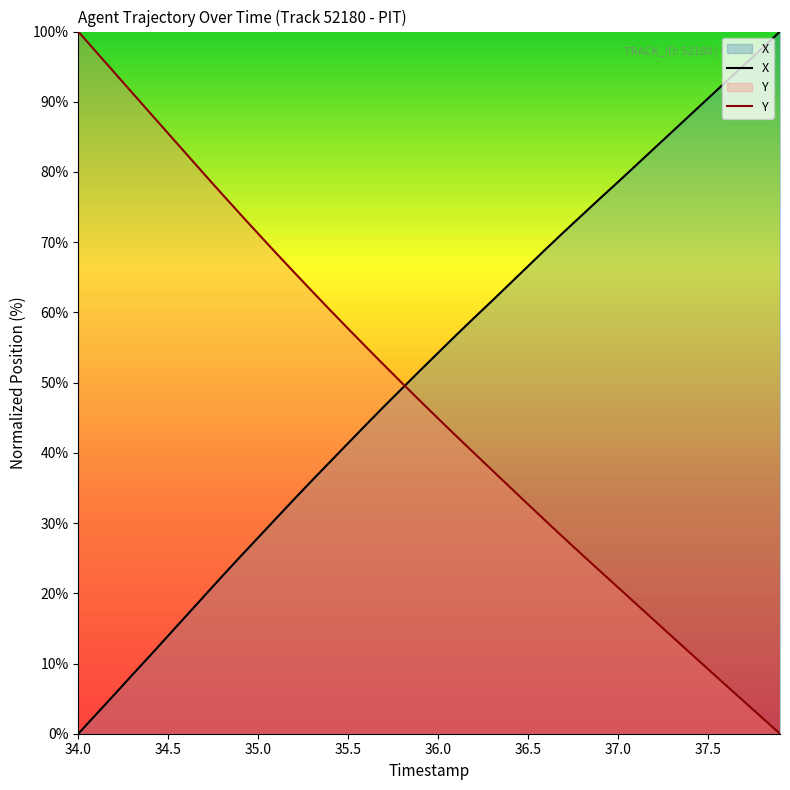

At which category is the sum across all series the highest?

34.0